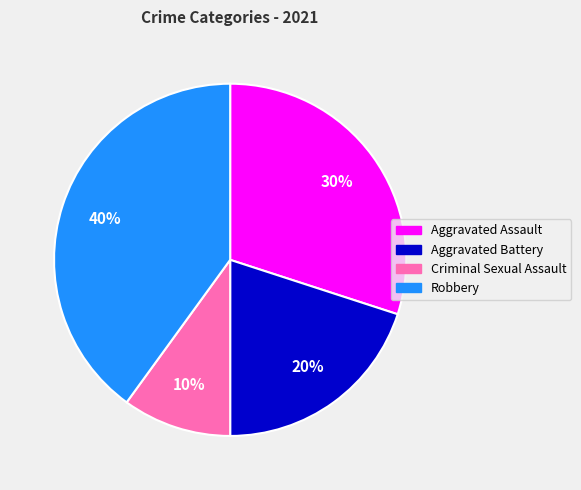

True or false: Aggravated Assault accounts for 30% of the total.

True